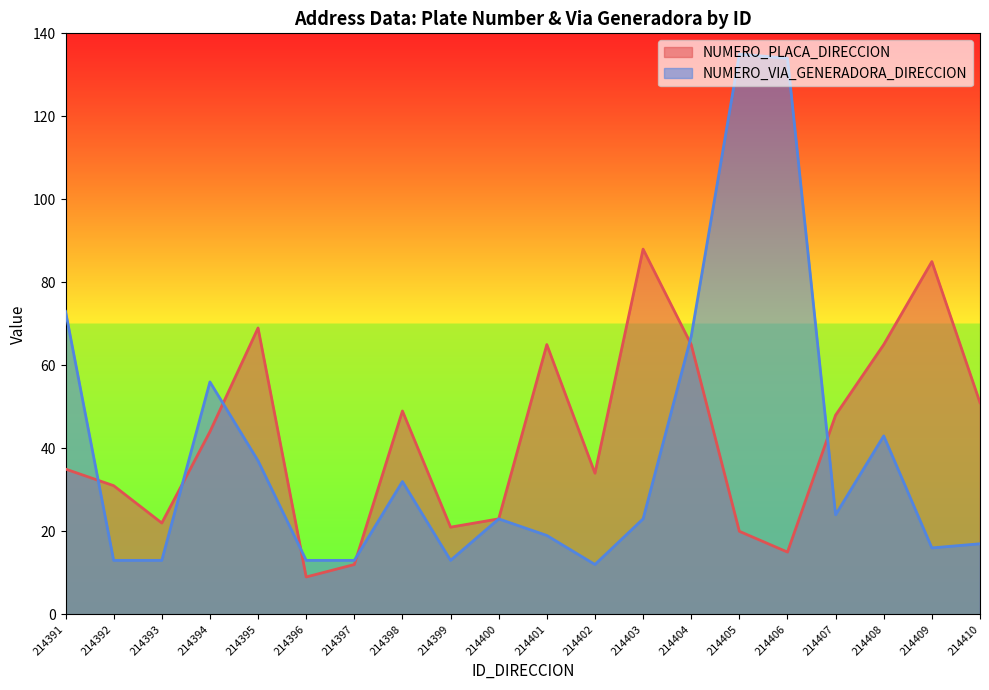

What is the smallest value displayed?

9